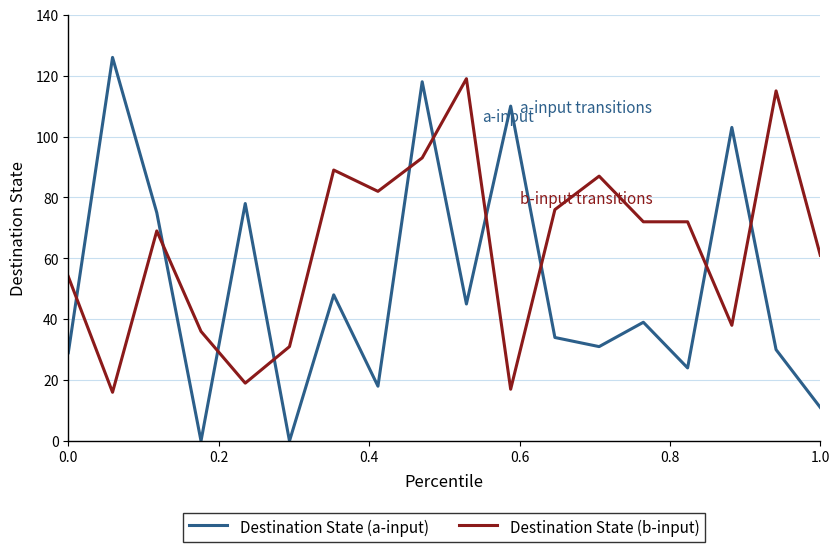

List the series in order of their overall mean, highest first.

Destination State (b-input), Destination State (a-input)